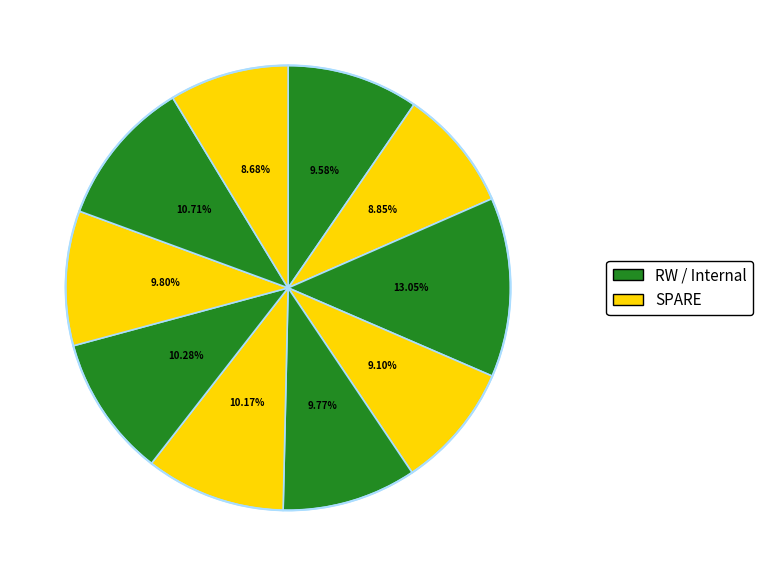

What is the largest slice in the pie chart?

RW internal #2